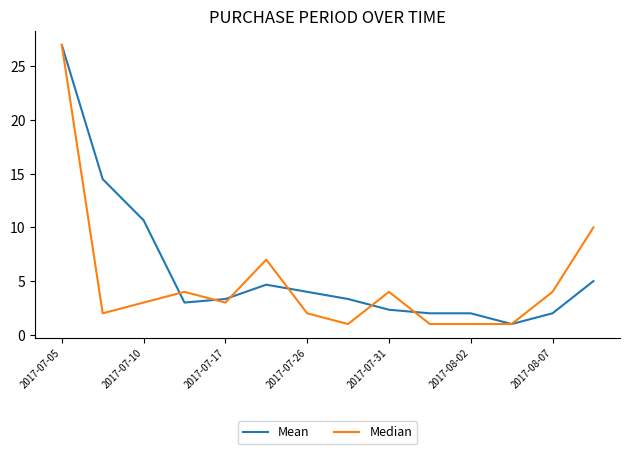

What is the maximum value shown in the chart?

27.0